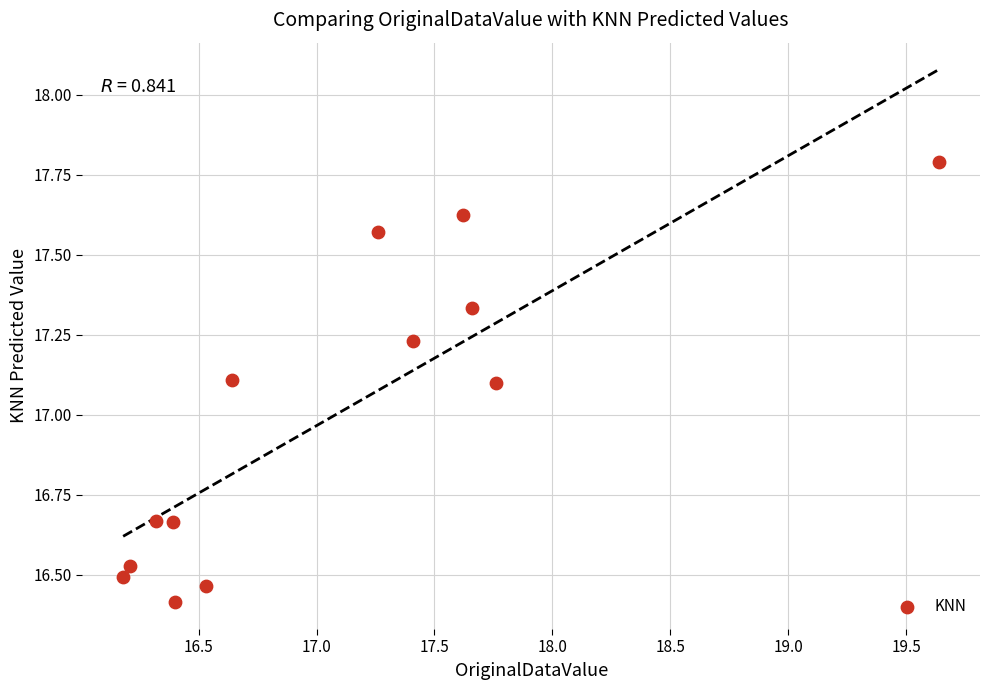

What is the range of Y values (max minus min)?

1.4